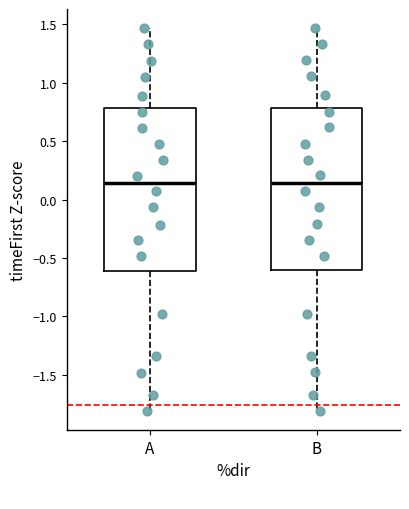

Reading left to right, read every box against the y-axis: the position of its median line, the range the box covers, and the ends of its whiskers. The values are not printed on the chart, so give them approximately, as read against the axis.

A: median 0.15, box -0.60 to 0.80, whiskers -1.80 to 1.45
B: median 0.15, box -0.60 to 0.80, whiskers -1.80 to 1.45